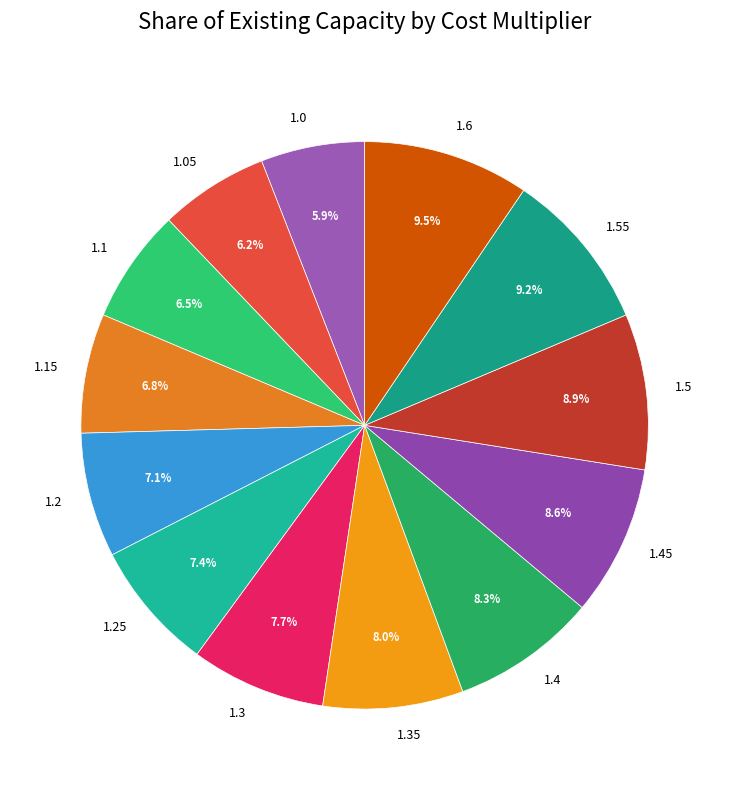

Do 1.0 and 1.1 together represent more than half of the pie?

No